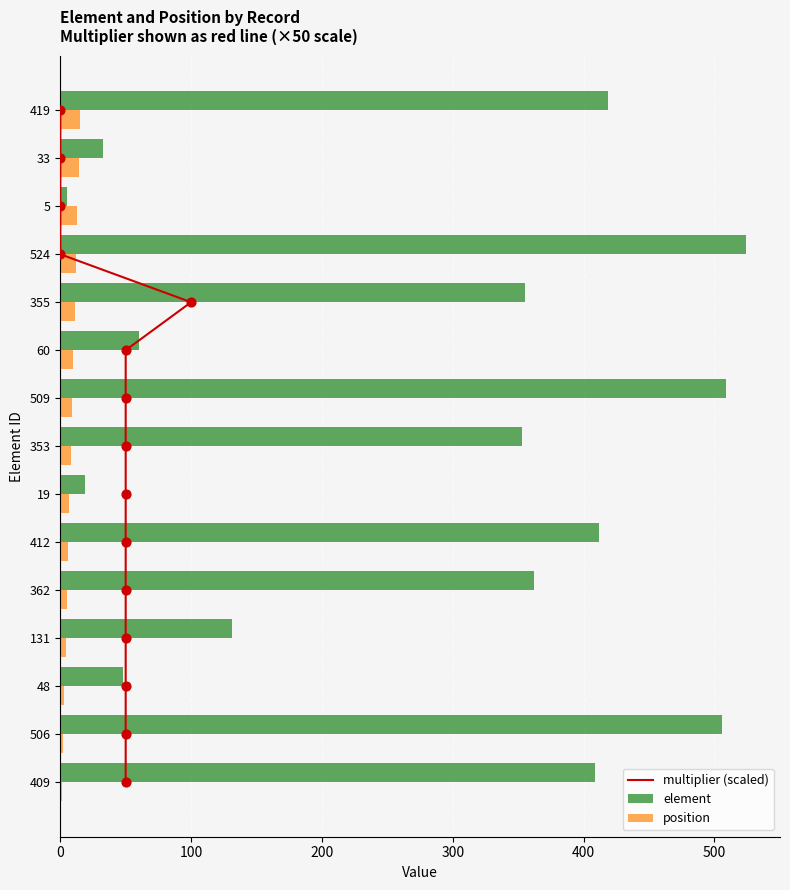

Which series has the largest Y range (max minus min)?

element